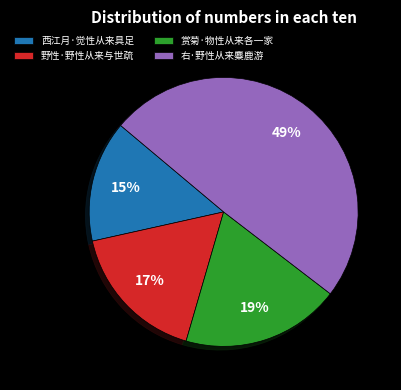

Which has a higher value, 野性·野性从来与世疏 or 西江月·觉性从来具足?

野性·野性从来与世疏